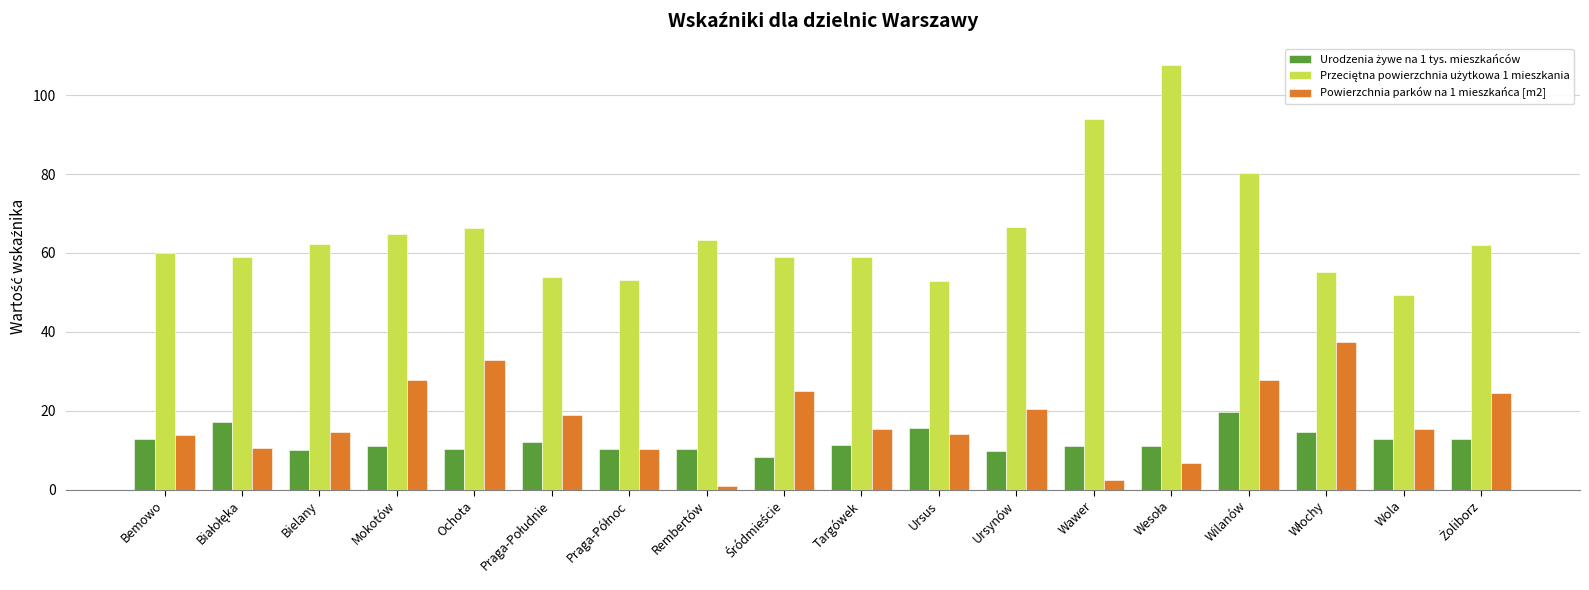

What is the sum of the Powierzchnia parków na 1 mieszkańca [m2] values at Ursus and Bemowo?

27.9